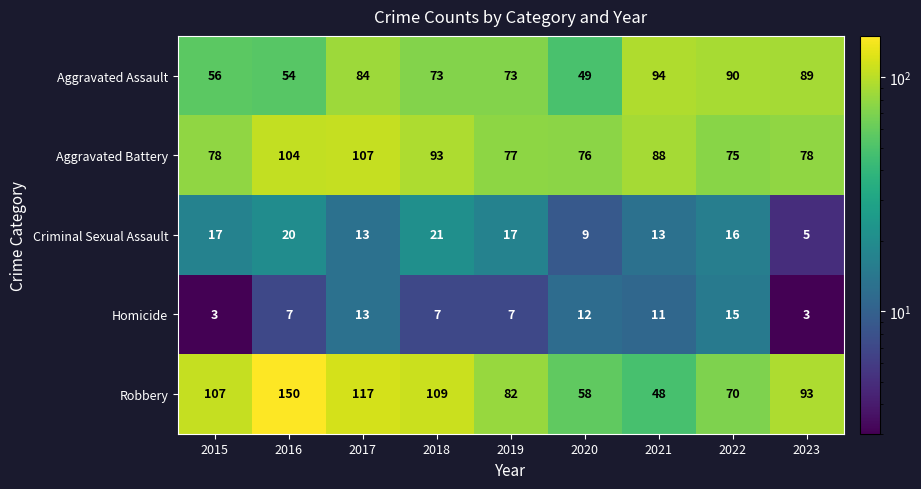

What is the minimum value for Homicide?

3